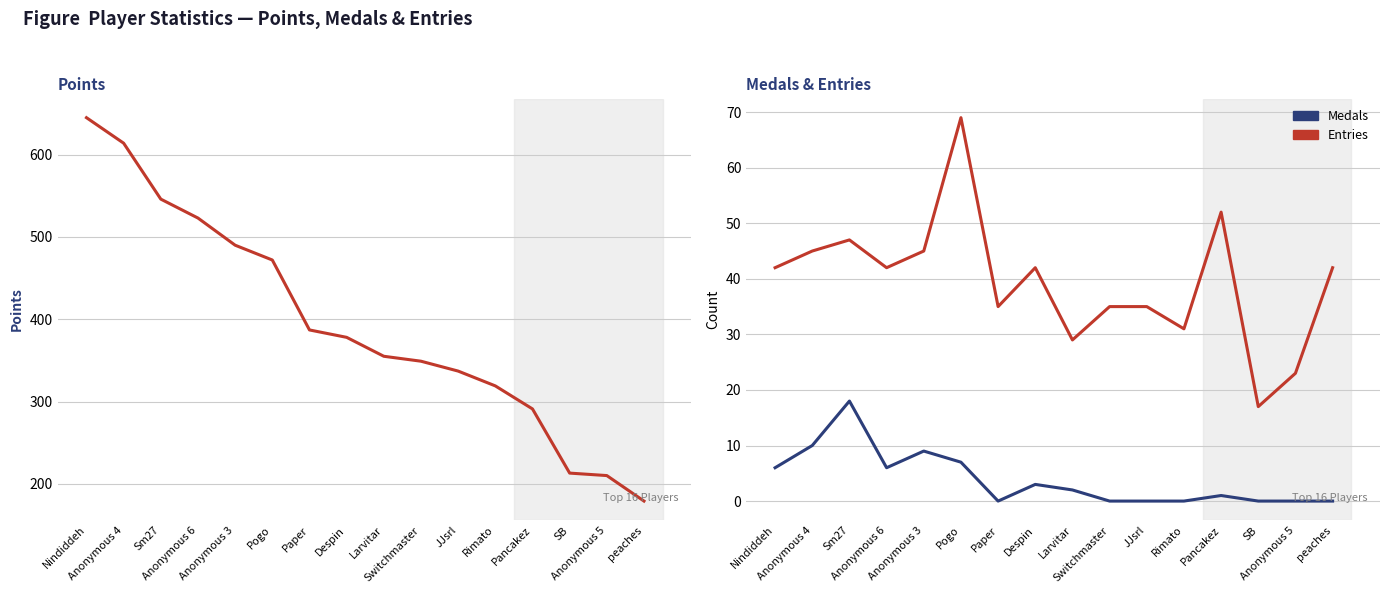

True or false: Entries and Medals cross at least once.

False